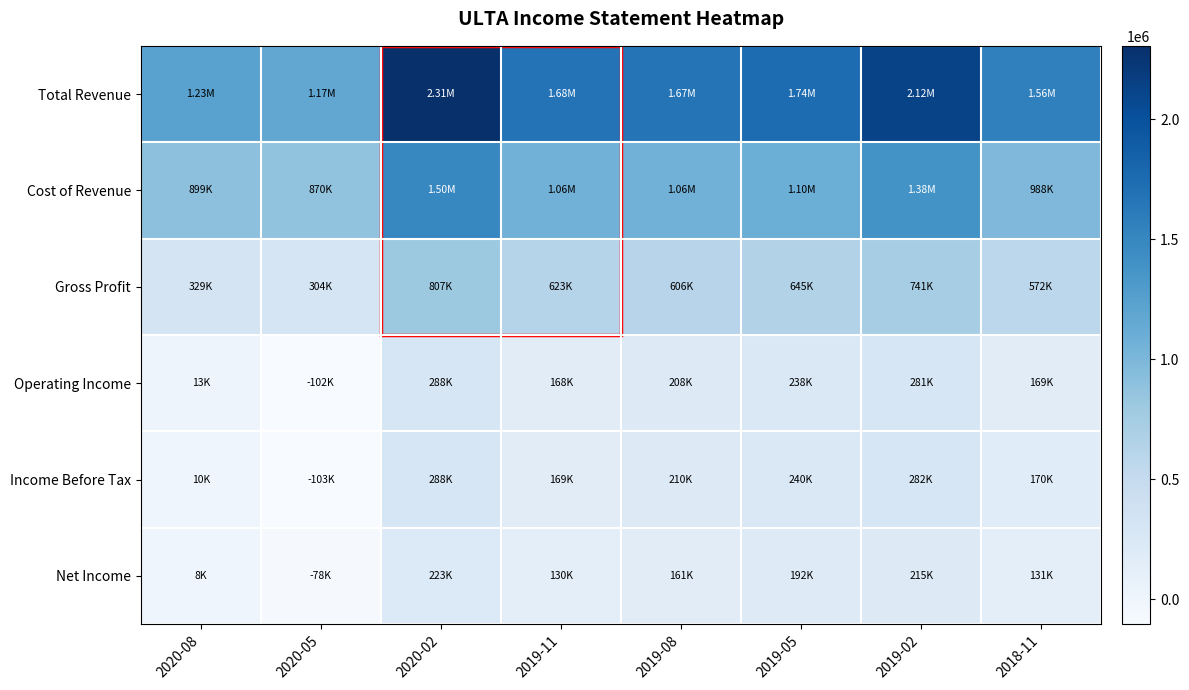

Which has a higher value, 2020-08 or 2018-11?

2018-11